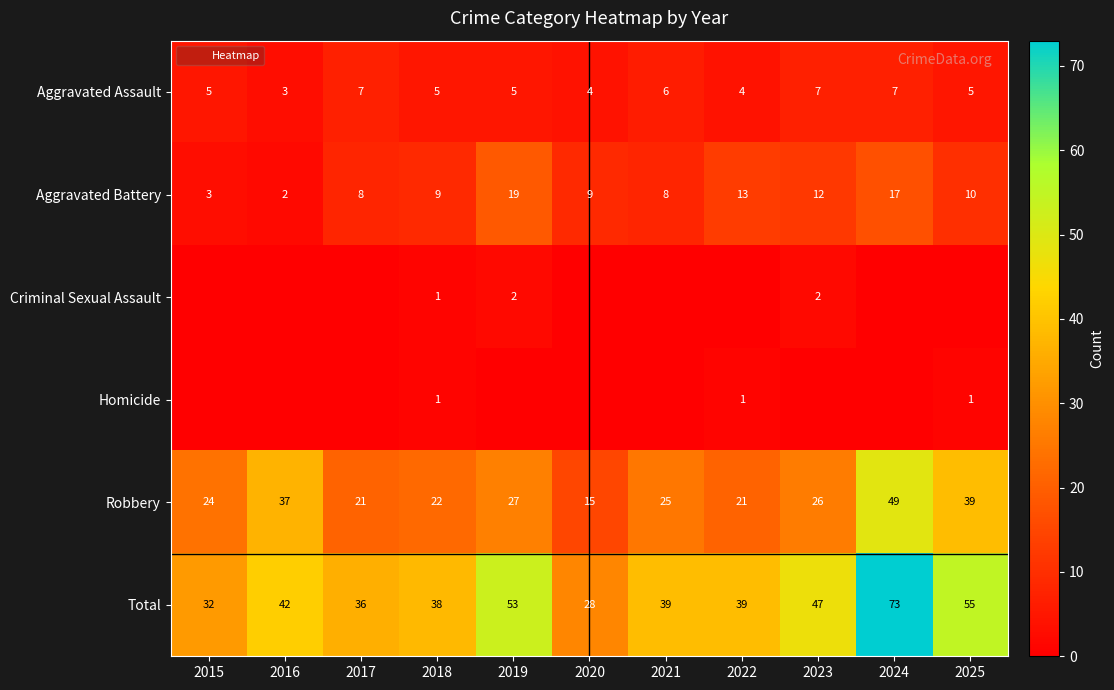

The value of Homicide at 2017 is -1. True or false?

False